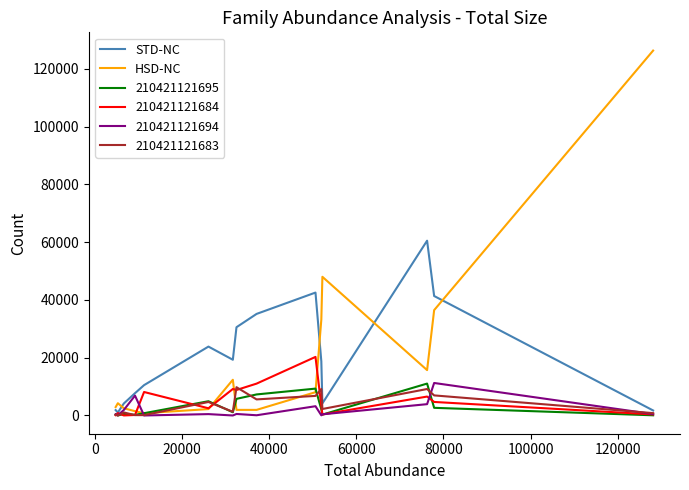

Which series has the widest spread of values?

HSD-NC